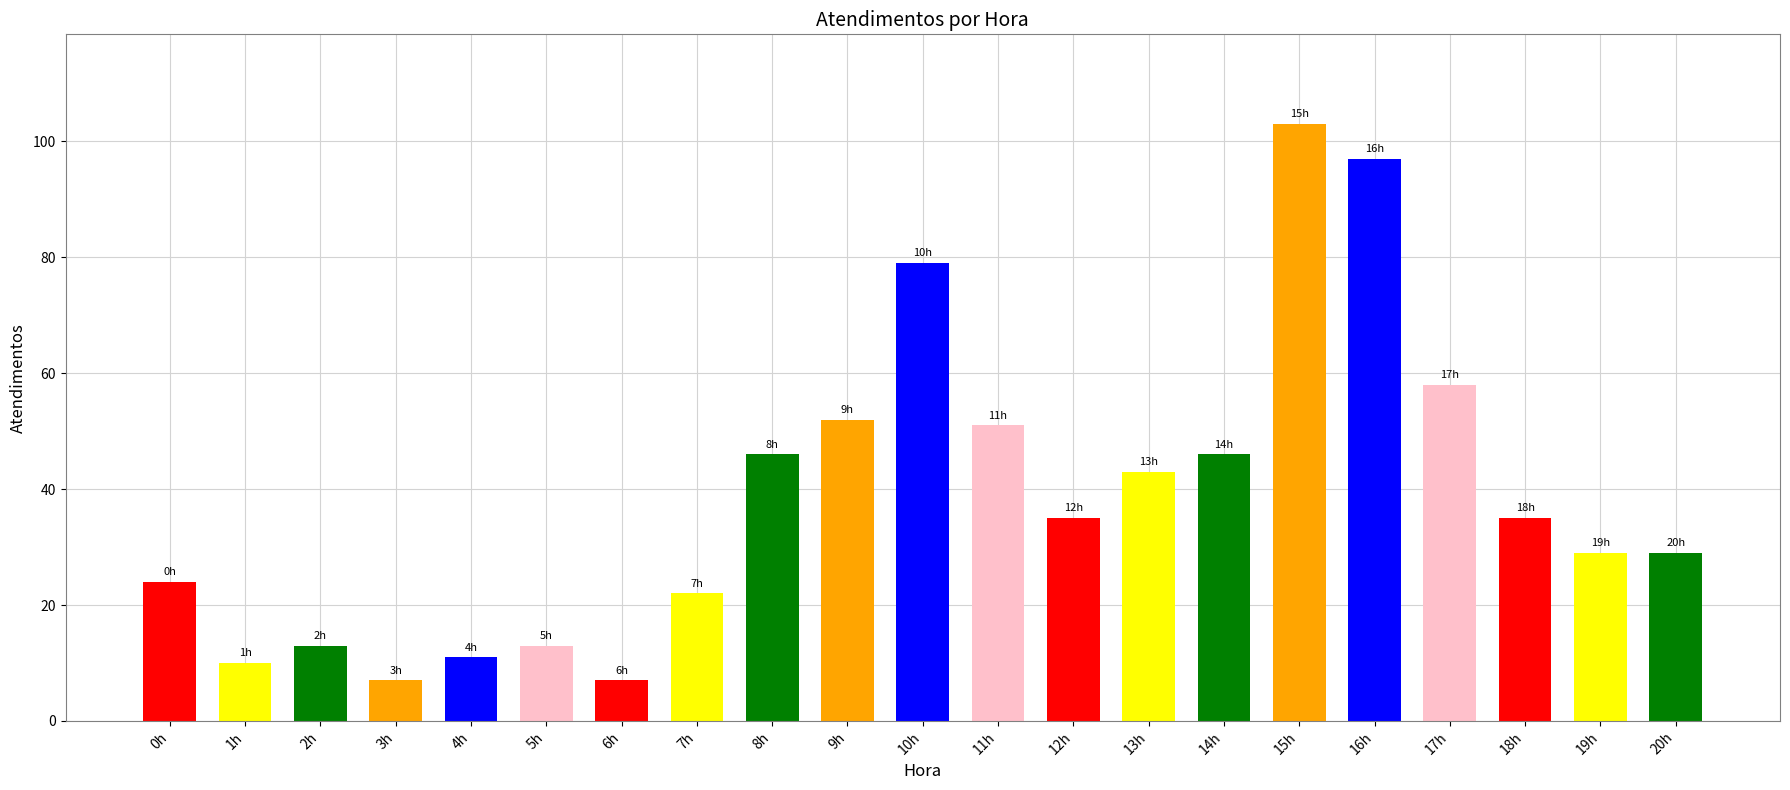

True or false: the data shows 24 at 0h.

True